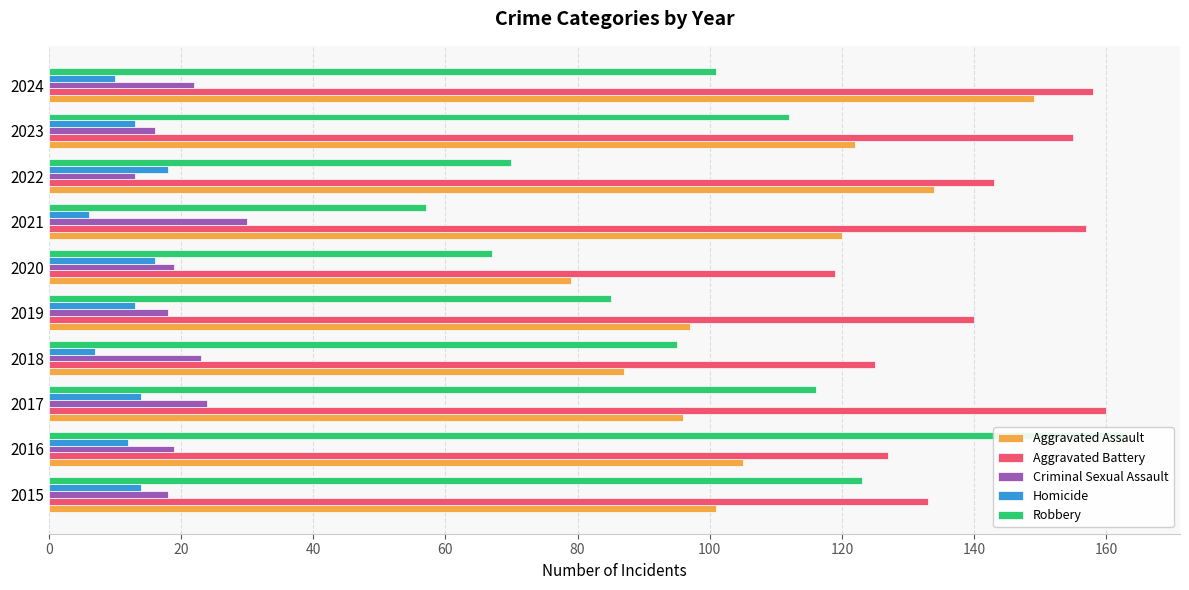

How many categories are shown in the chart?

10